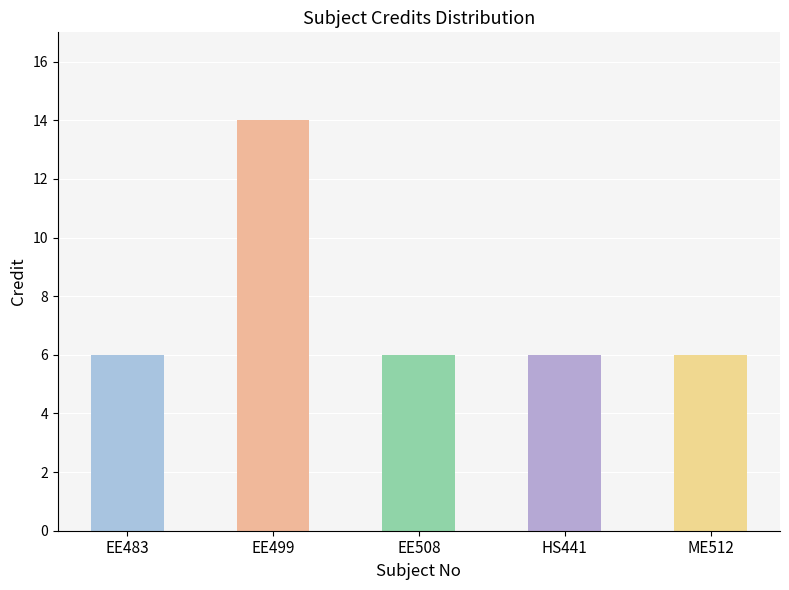

How many values are between 6 and 7?

4